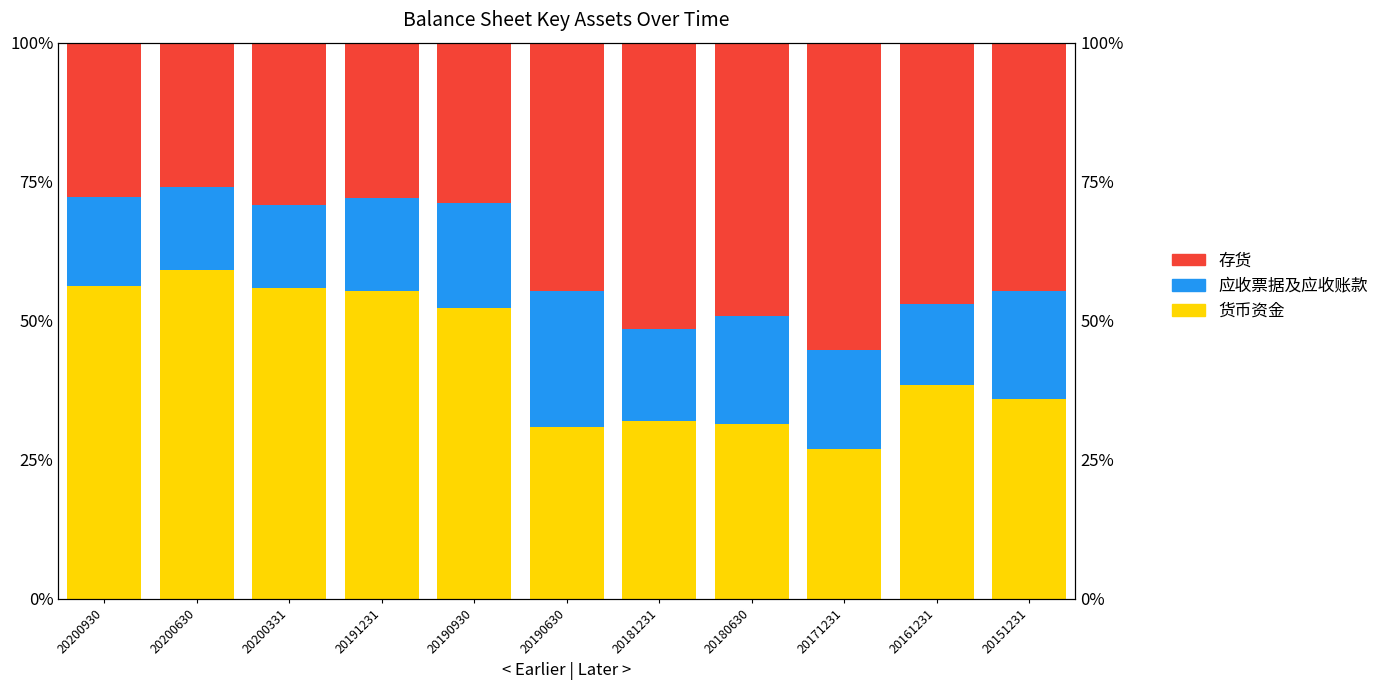

Reading left to right, what are all the values shown in this chart?

货币资金: 56.3	59.1	55.8	55.4	52.3	30.8	32.0	31.4	26.9	38.4	35.9
应收票据及应收账款: 16.0	15.0	15.0	16.8	18.9	24.5	16.5	19.4	17.9	14.6	19.4
存货: 27.7	25.9	29.2	27.9	28.8	44.7	51.5	49.1	55.2	46.9	44.7